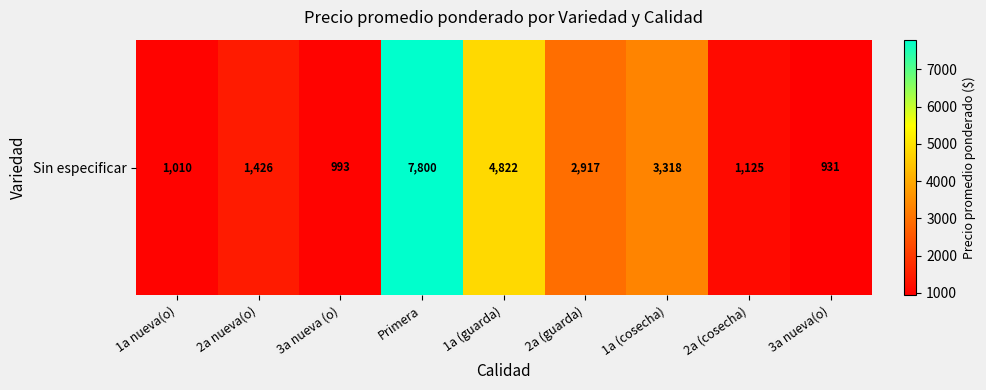

How many values are below 1426?

4